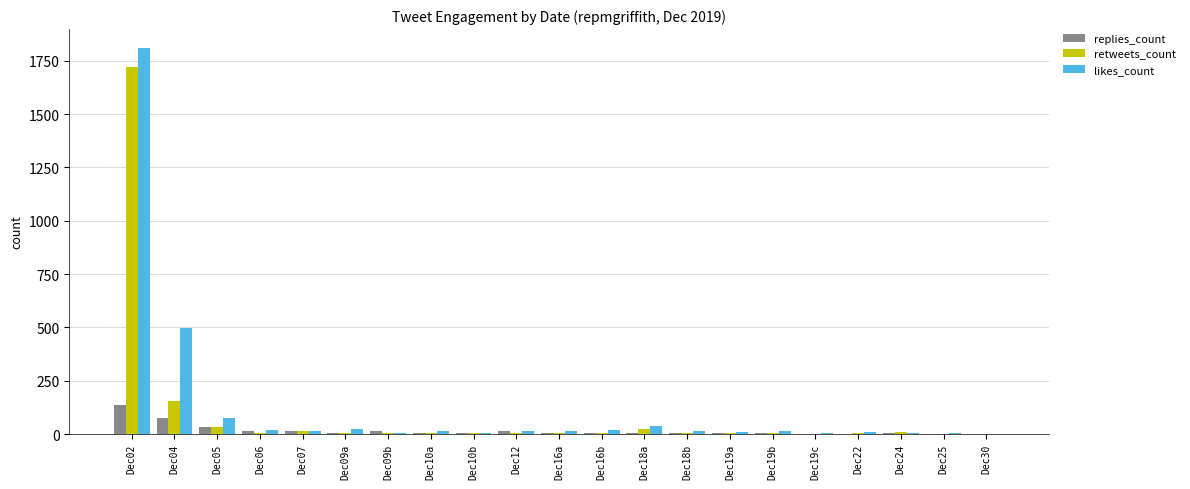

At which label is retweets_count closest to 861?

Dec04